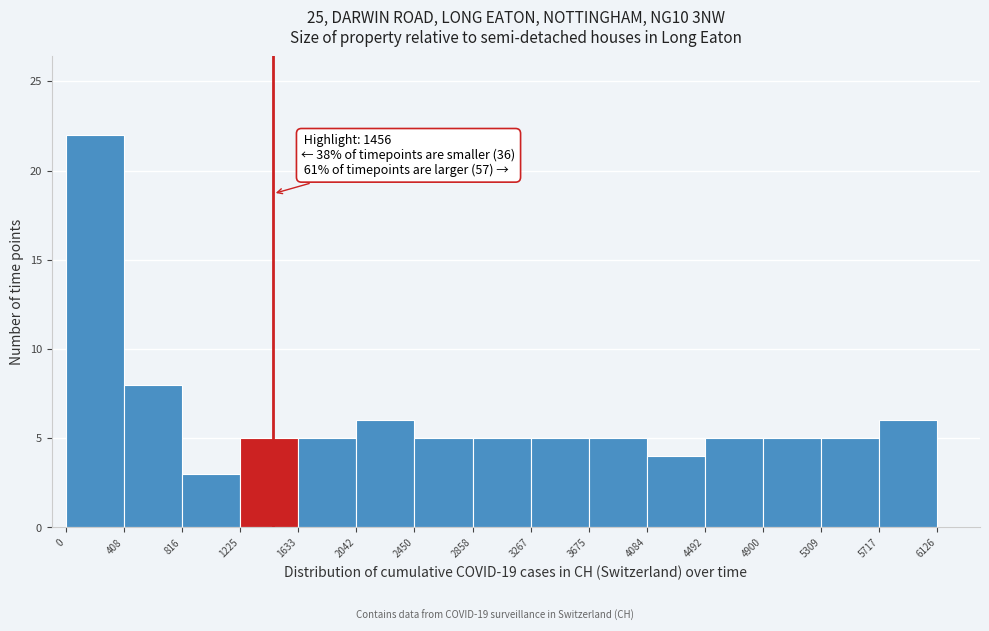

Which range on the x-axis has the tallest bar?

0 to 408